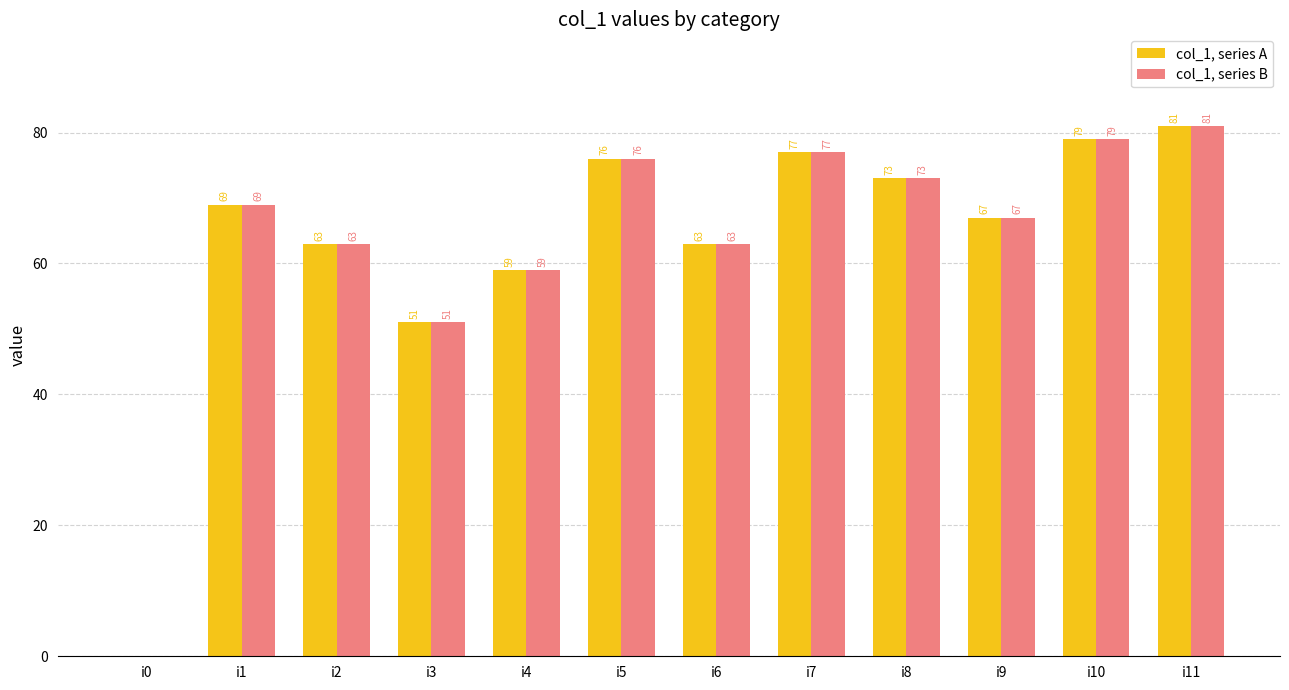

What is the total value across all series at i11?

162